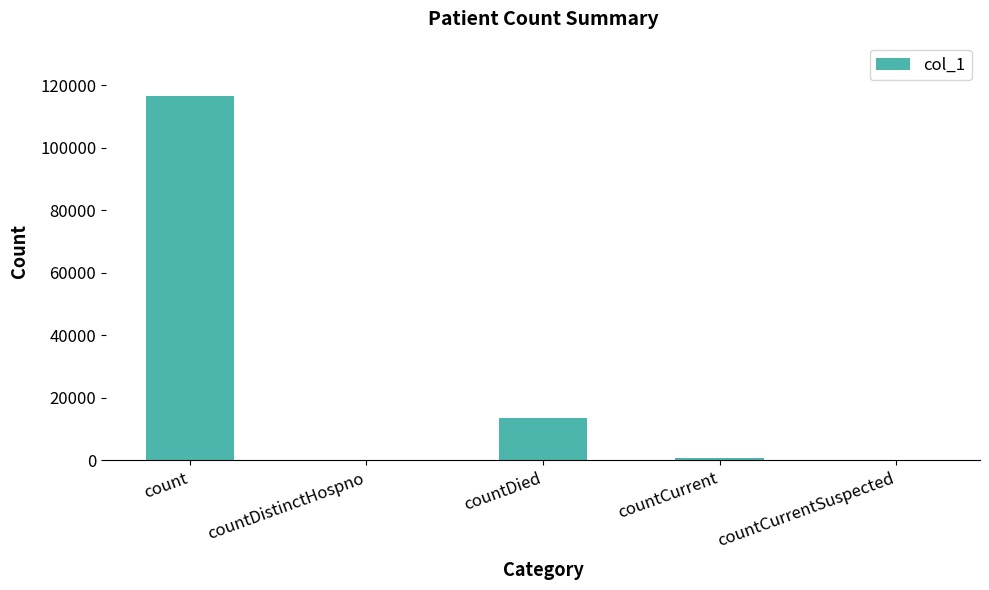

At which label does the data first exceed 869?

count